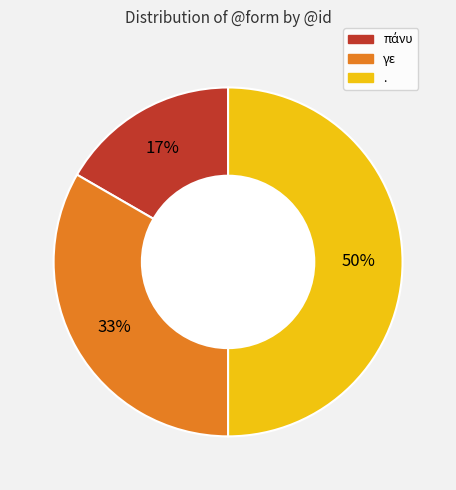

What is the largest slice in the pie chart?

.